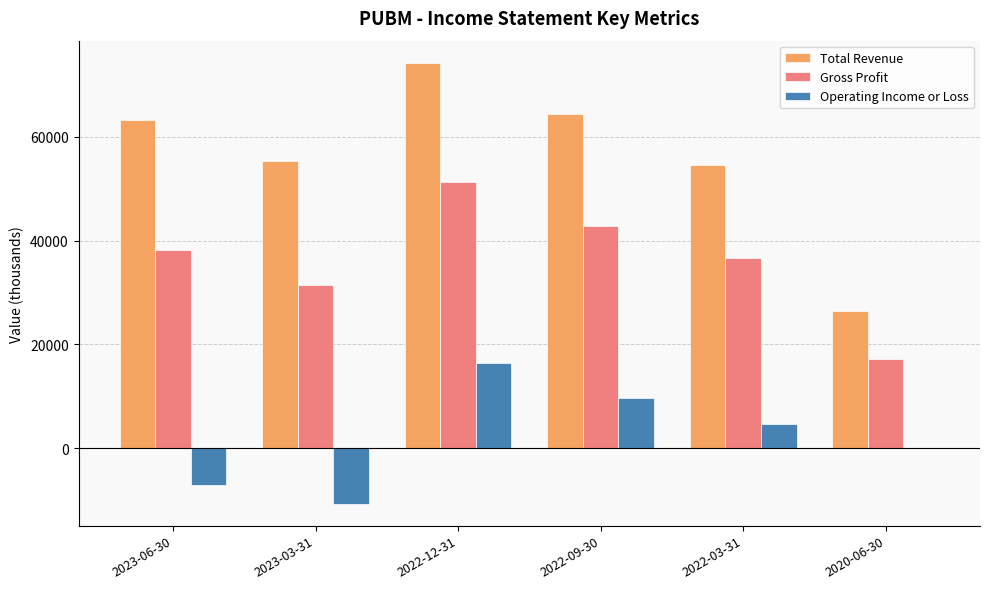

What is the average value of the Operating Income or Loss series?

2133